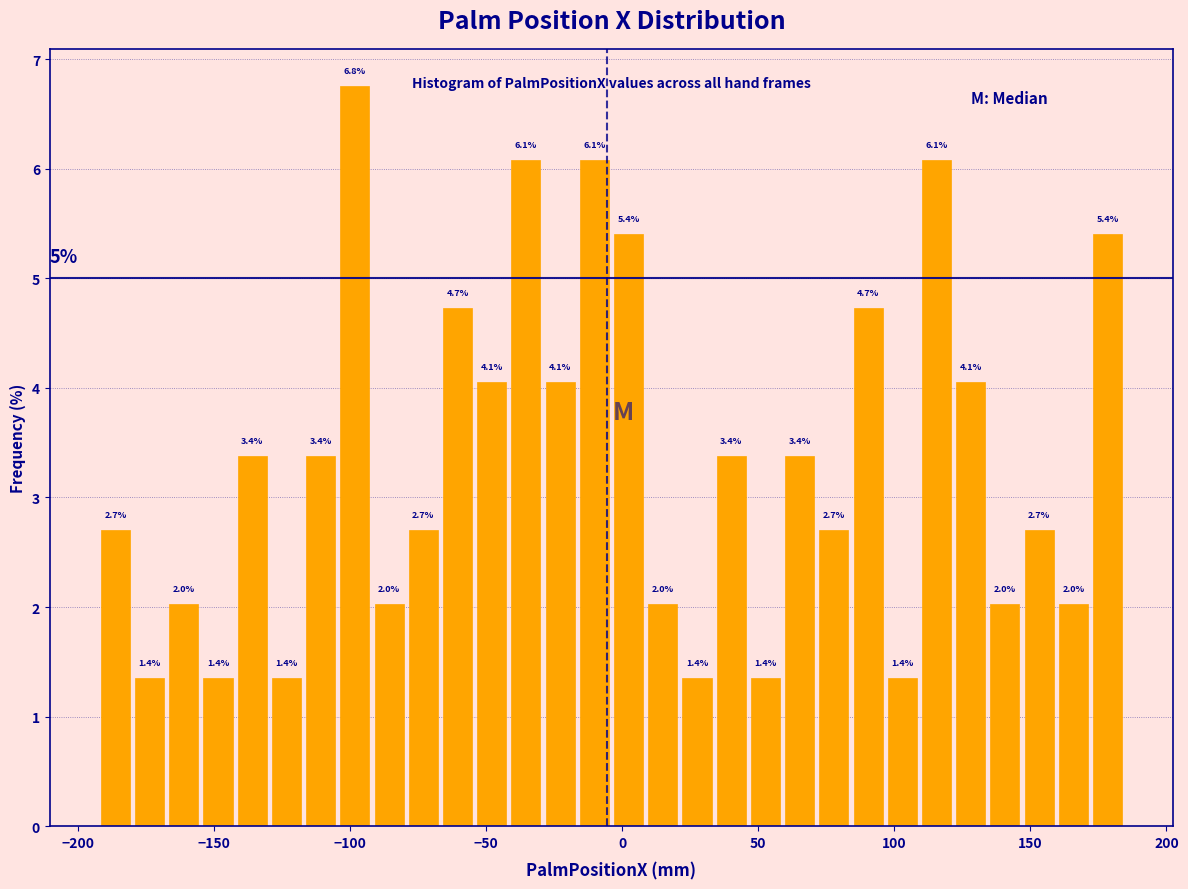

Read against the x-axis, roughly where is the centre of the tallest bar?

-100